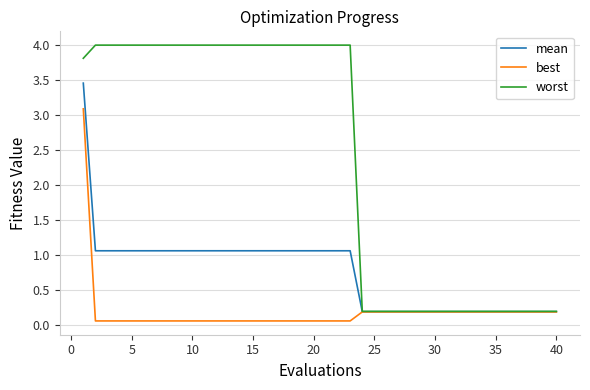

How many distinct data groups are displayed?

3